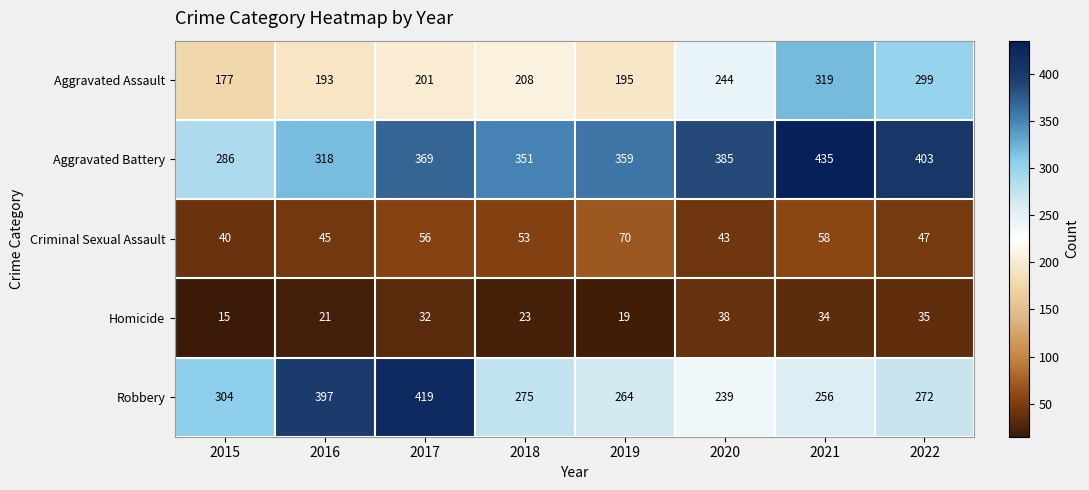

Which series has the largest total across all categories?

Aggravated Battery